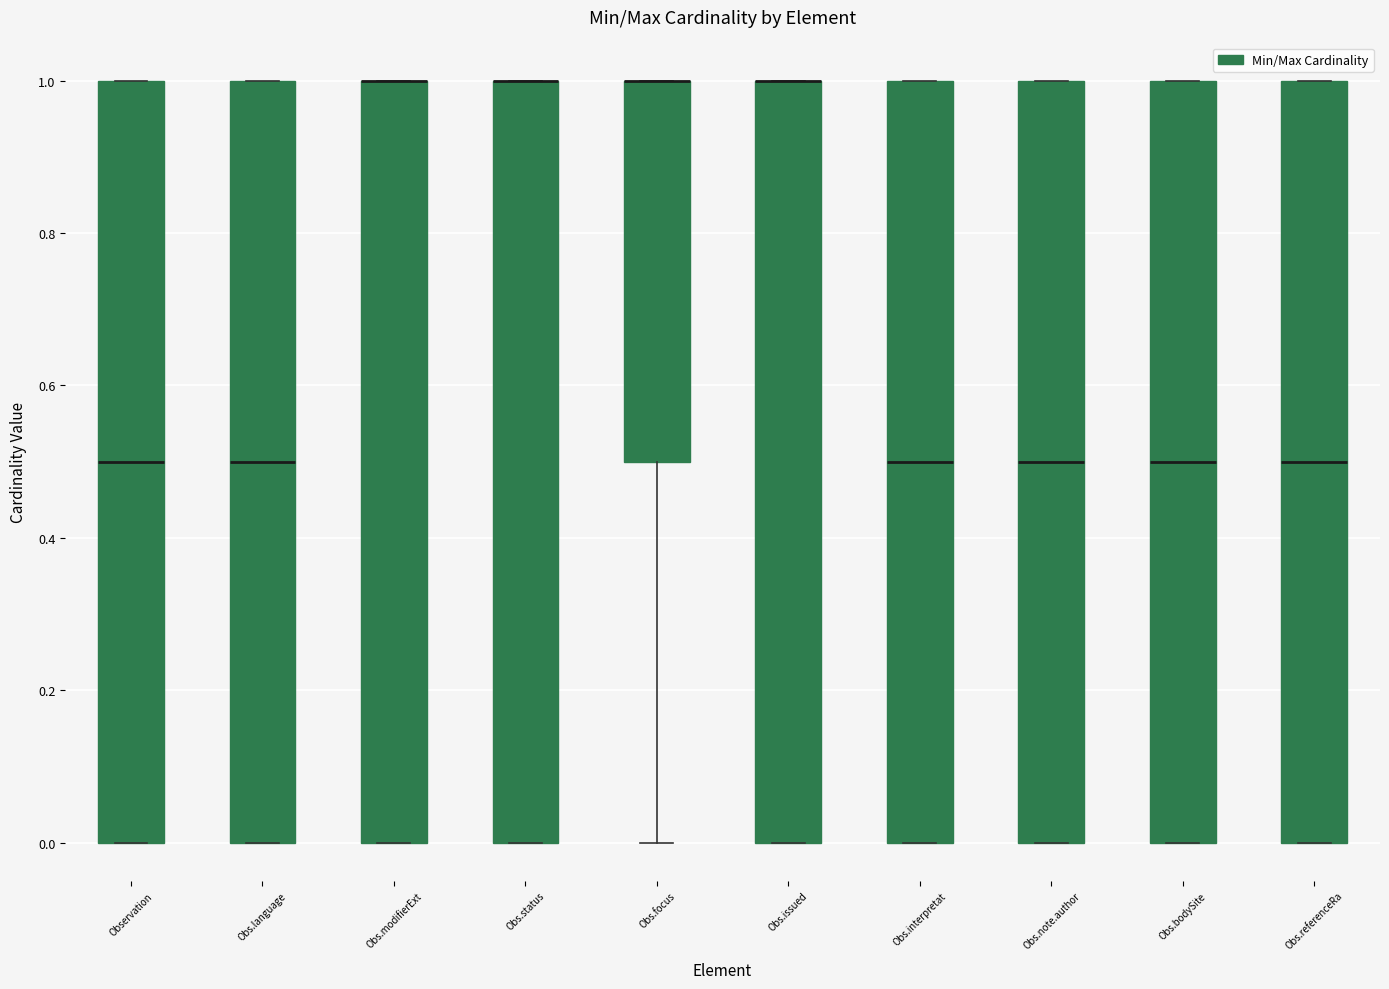

Where is the upper edge of the box for Obs.language on the y-axis? The values are not printed on the chart, so give them approximately, as read against the axis.

1.0